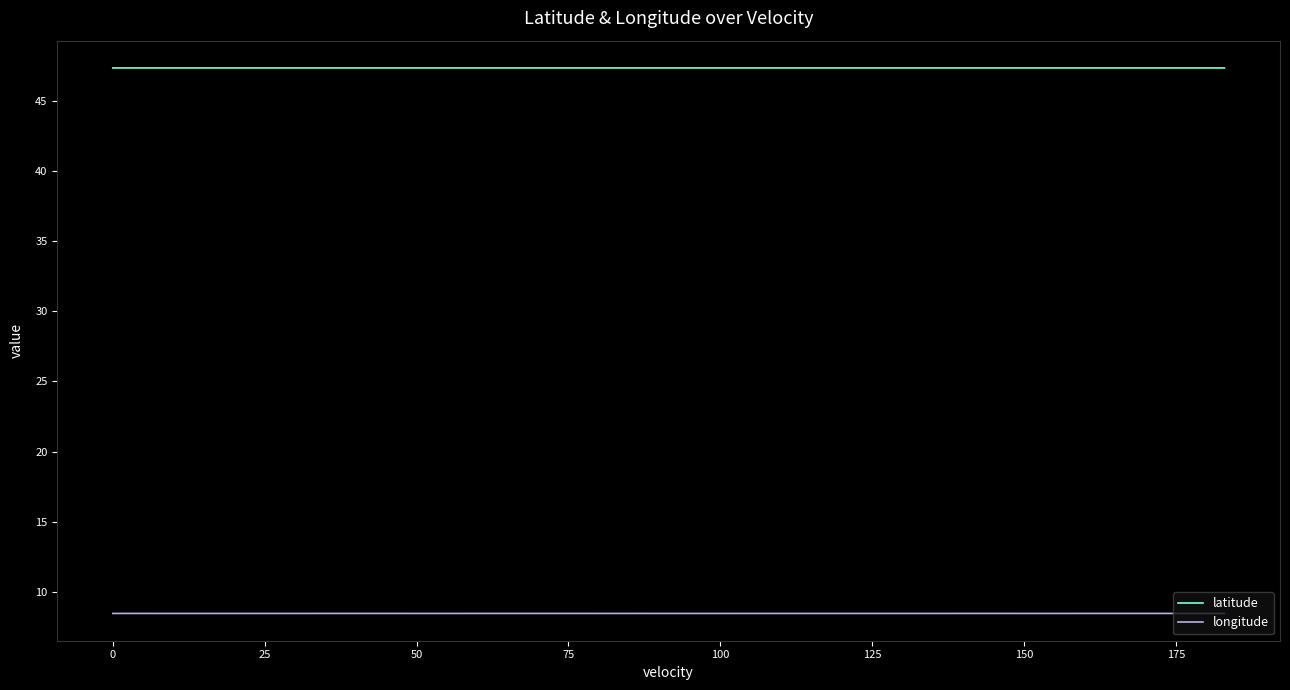

What are all the series names shown in the legend?

latitude, longitude